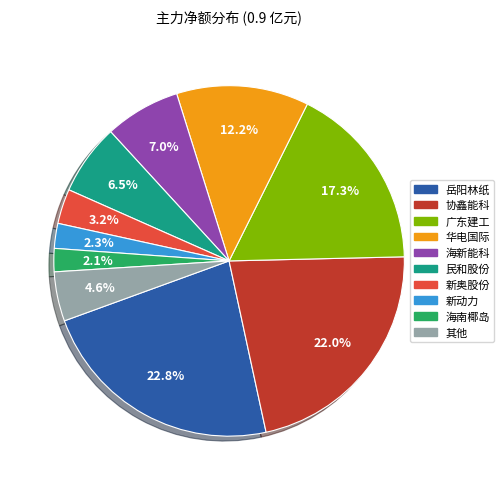

Is there any slice that represents more than half of the pie?

No